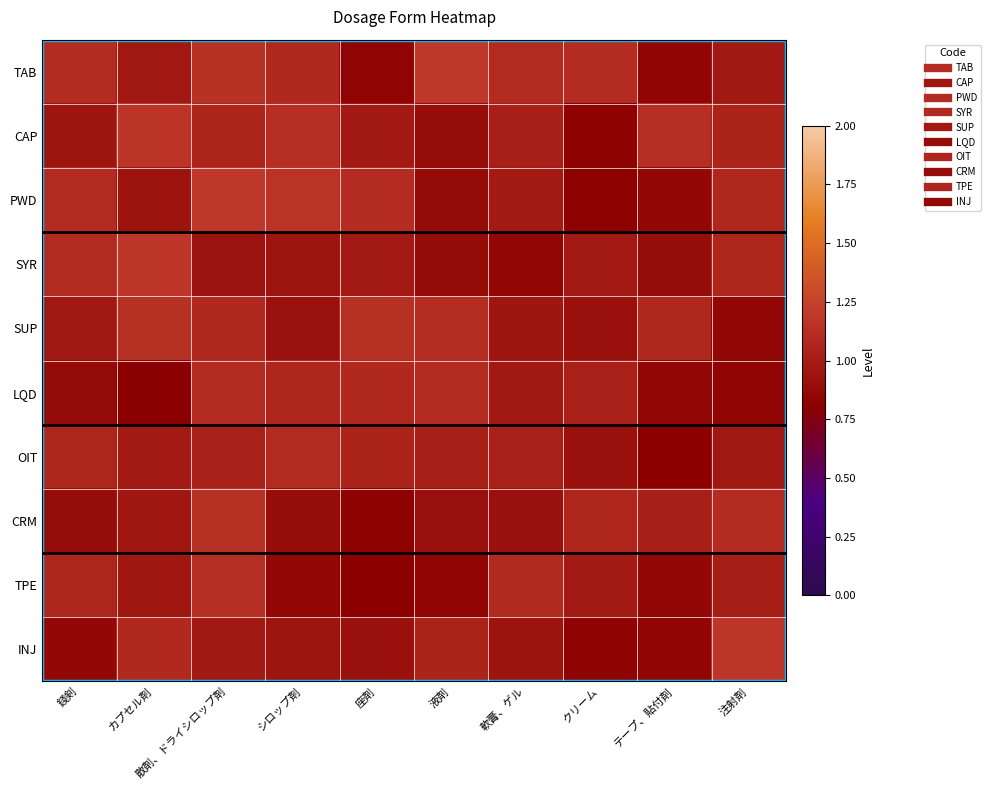

At how many categories does at least one series exceed 0?

10